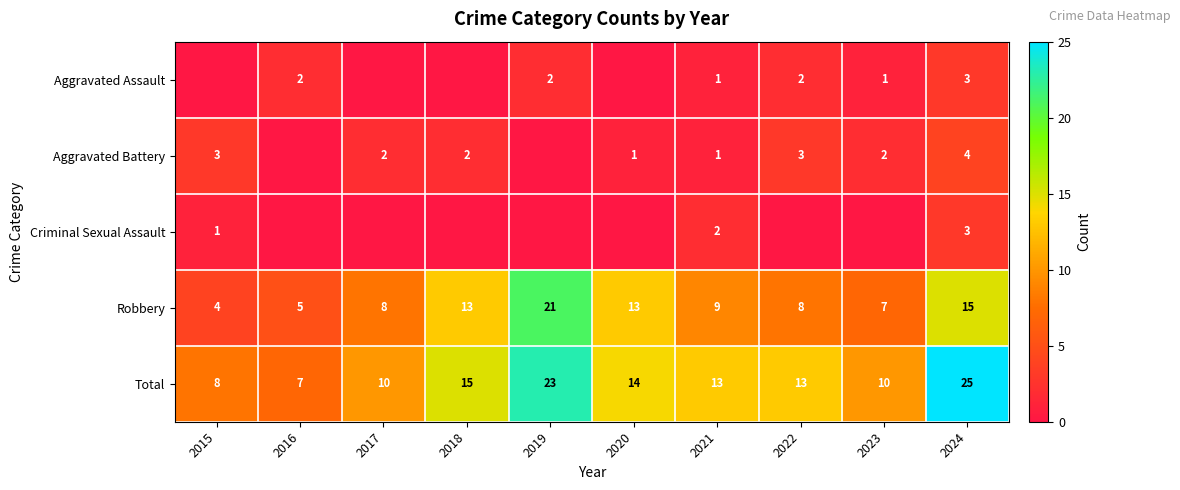

What is the maximum value for Robbery?

21